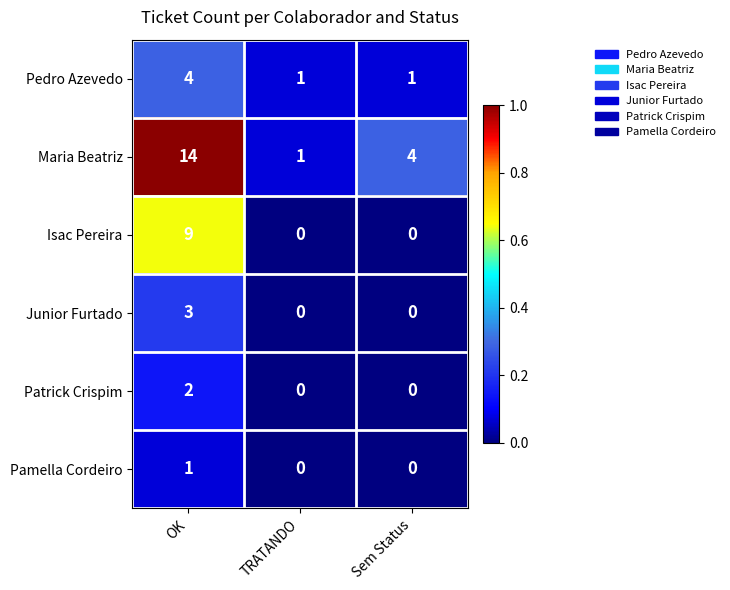

Which series has the largest total across all categories?

Maria Beatriz